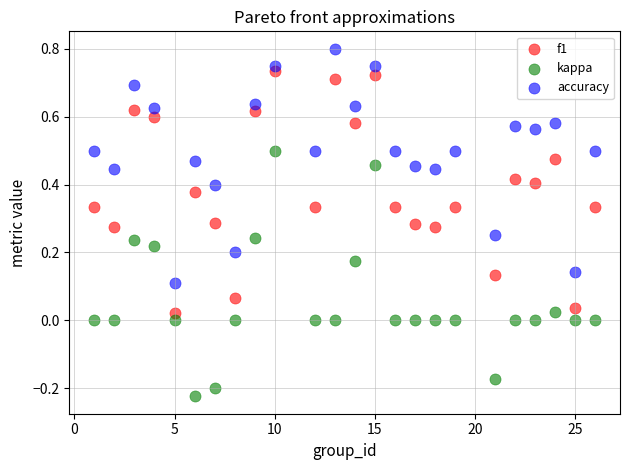

Across all data points, what is the range of Y values (max minus min)?

1.0